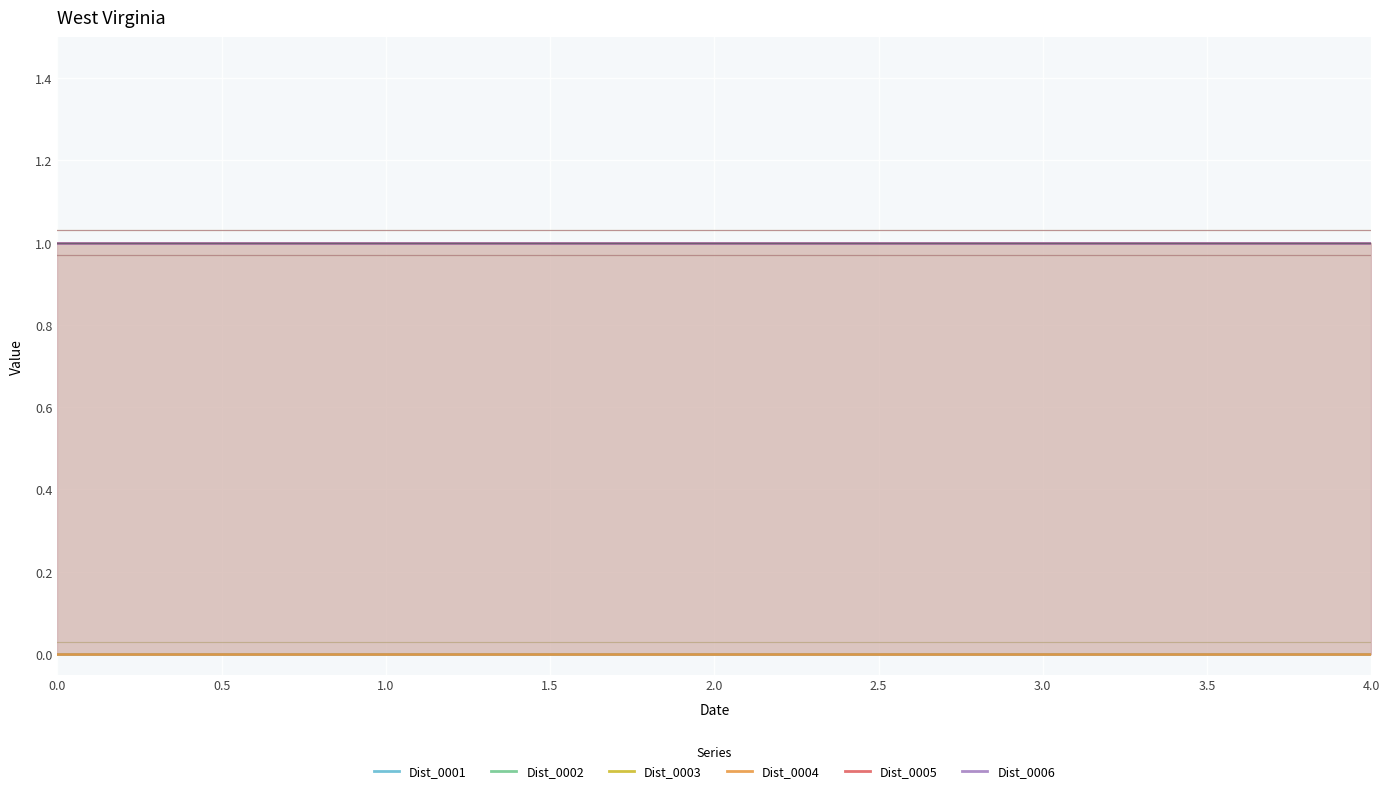

True or false: Dist_0003 has more than 0 points higher than both neighbors.

False